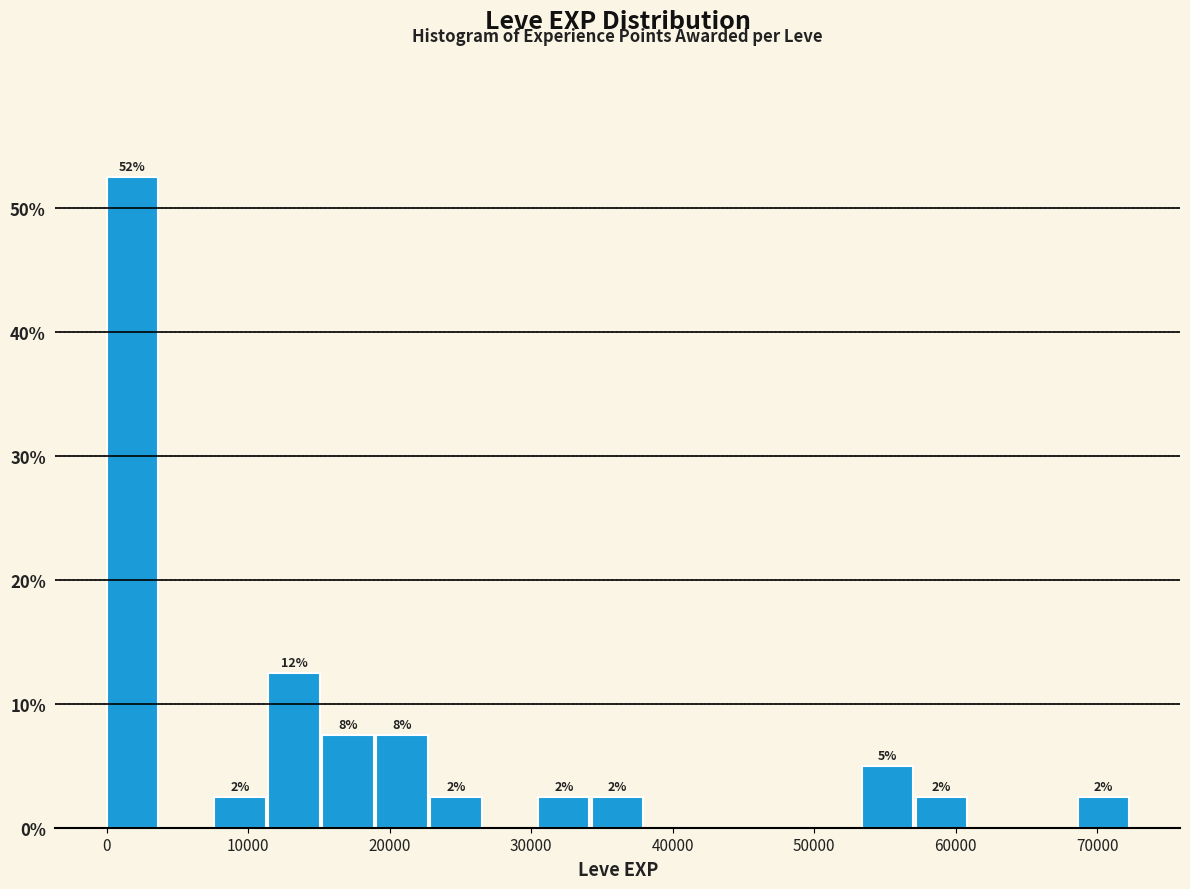

Read against the x-axis, roughly where is the centre of the tallest bar?

2000